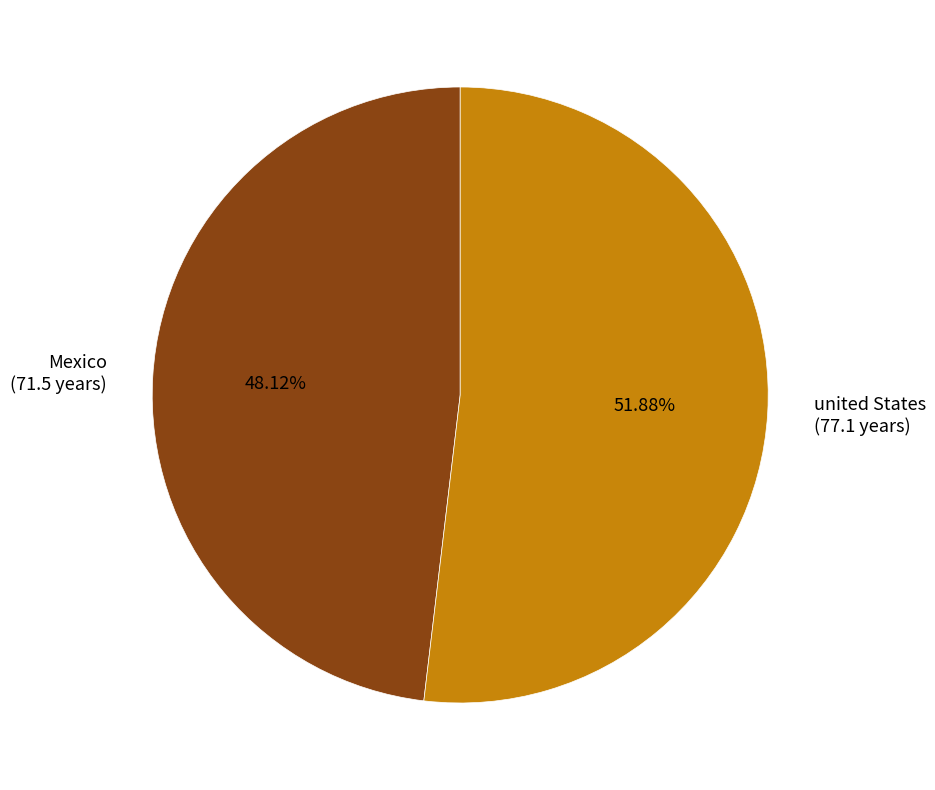

To the nearest percent, what is the difference between the largest and smallest slice percentages?

4%